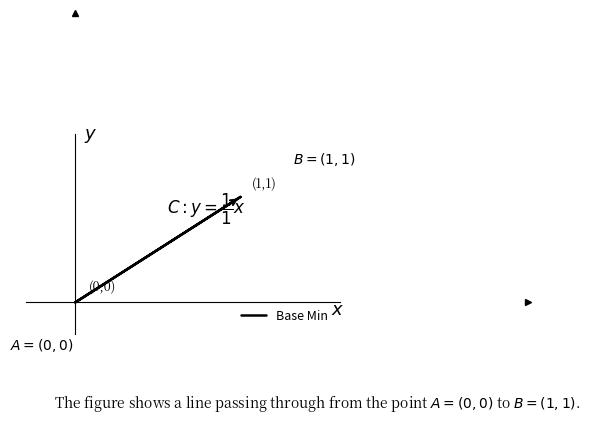

What is the sum of all values?

1